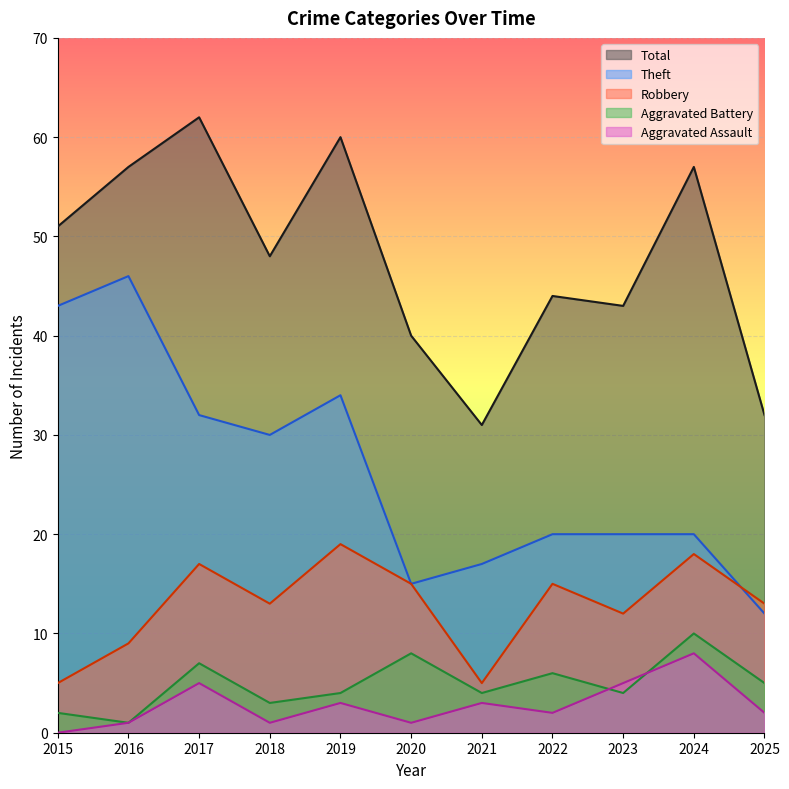

What is the average value of the Aggravated Assault series?

3